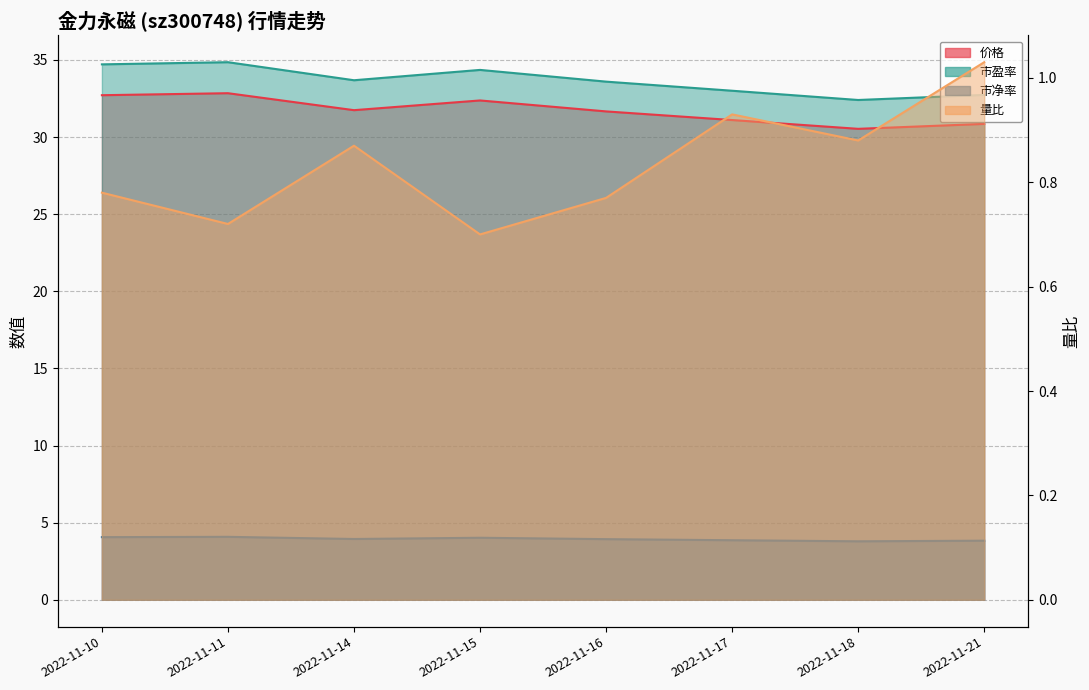

How many interior local valleys does the 市净率 series have?

2